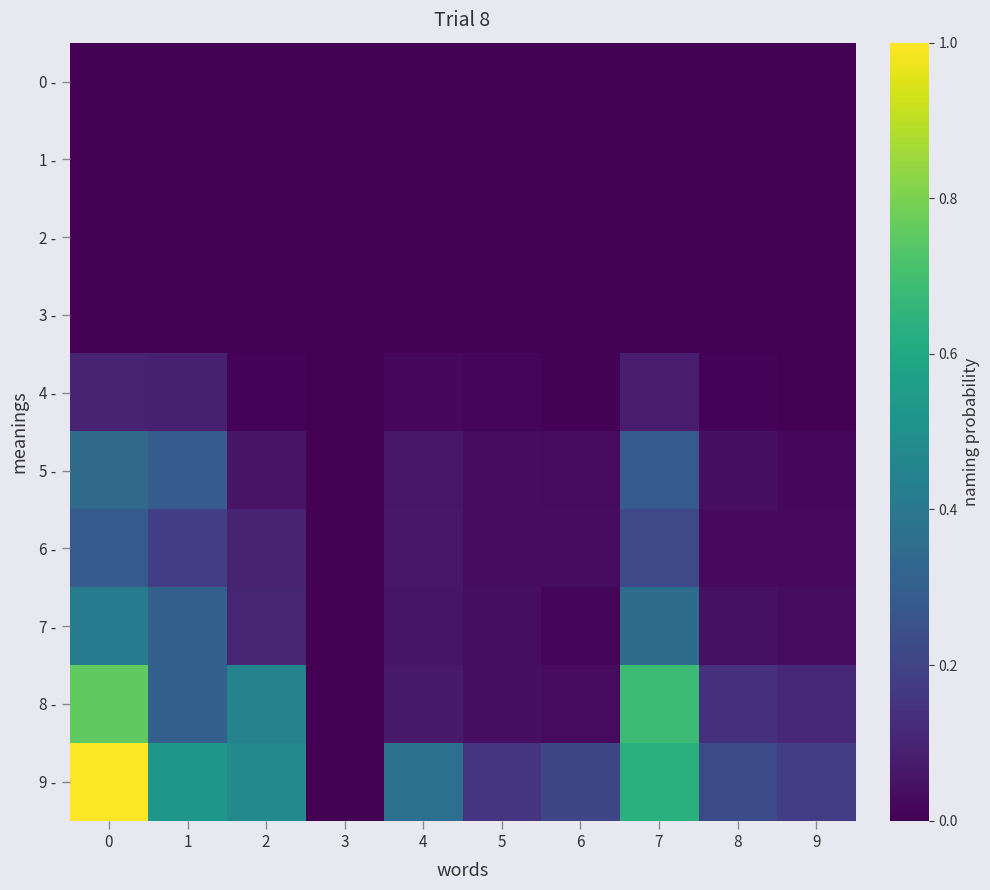

At how many categories does at least one series exceed 0?

9